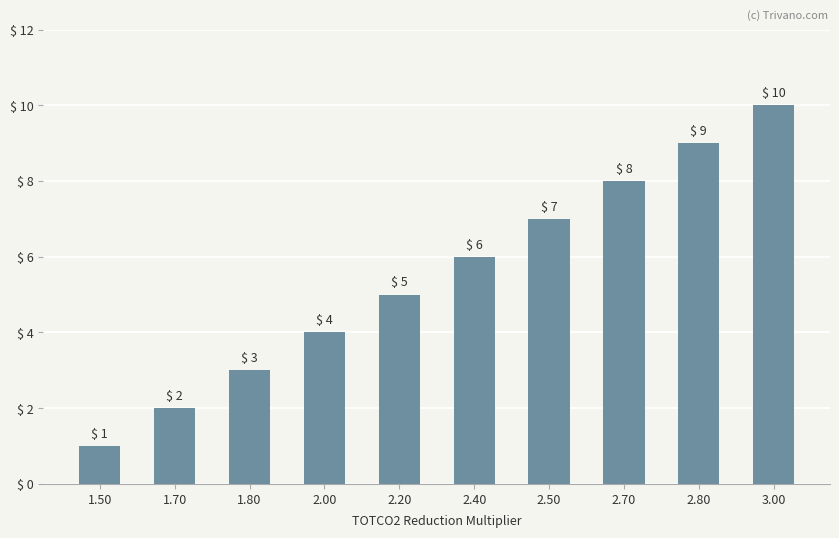

Reading left to right, what are all the values shown in this chart?

1	2	3	4	5	6	7	8	9	10